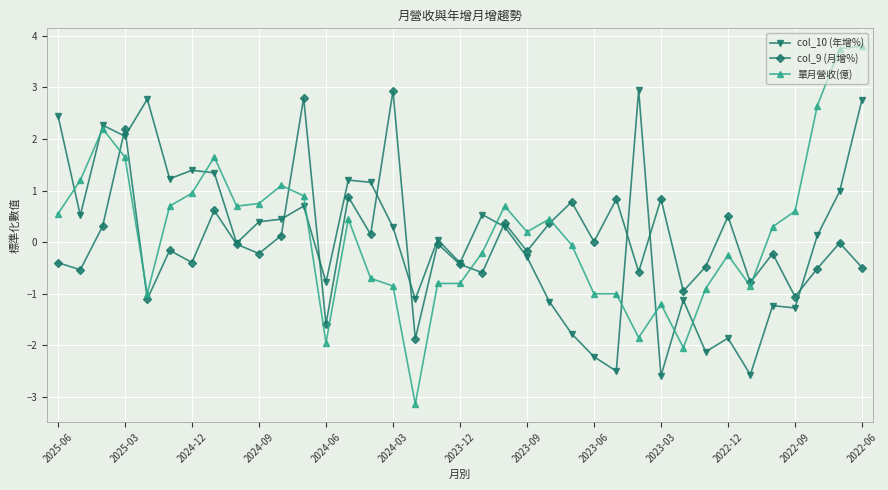

What is the value of the col_10 (年增%) point at the 19th from the left?

-0.4